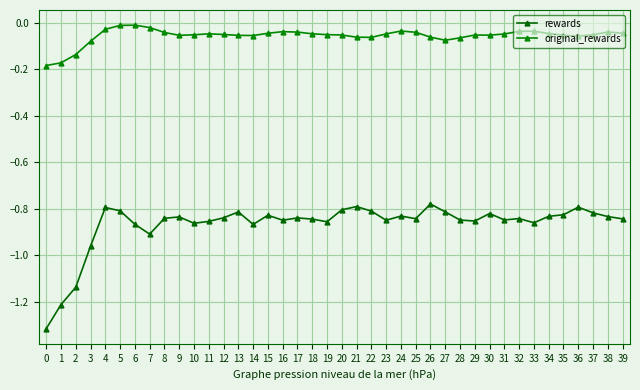

Between 6 and 0, which is larger?

6